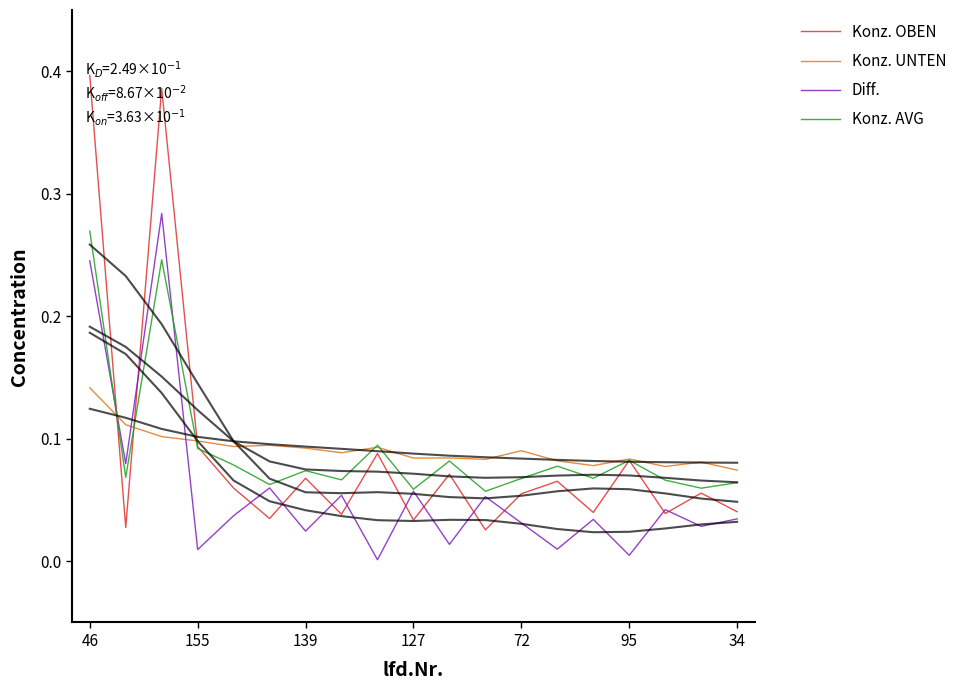

True or false: Konz. UNTEN and Diff. cross at least once.

True